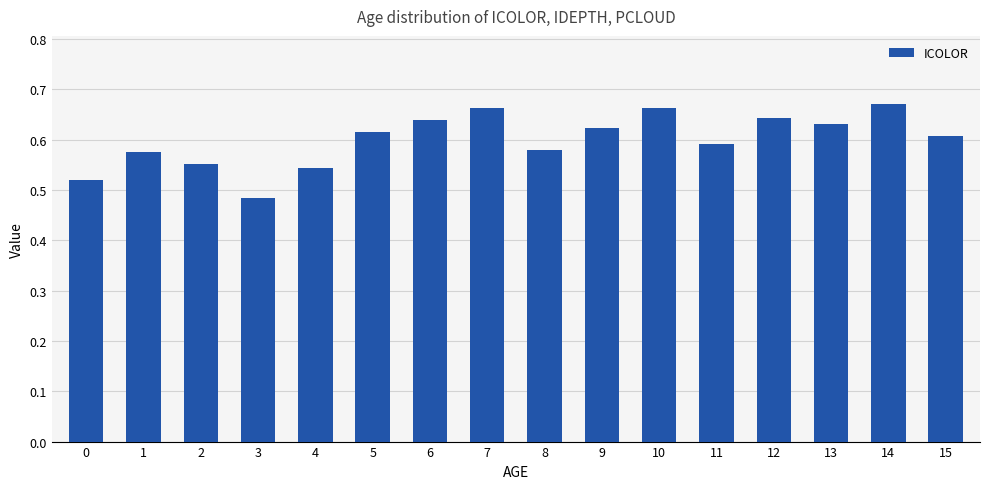

Where is the data nearest to the value 0?

3